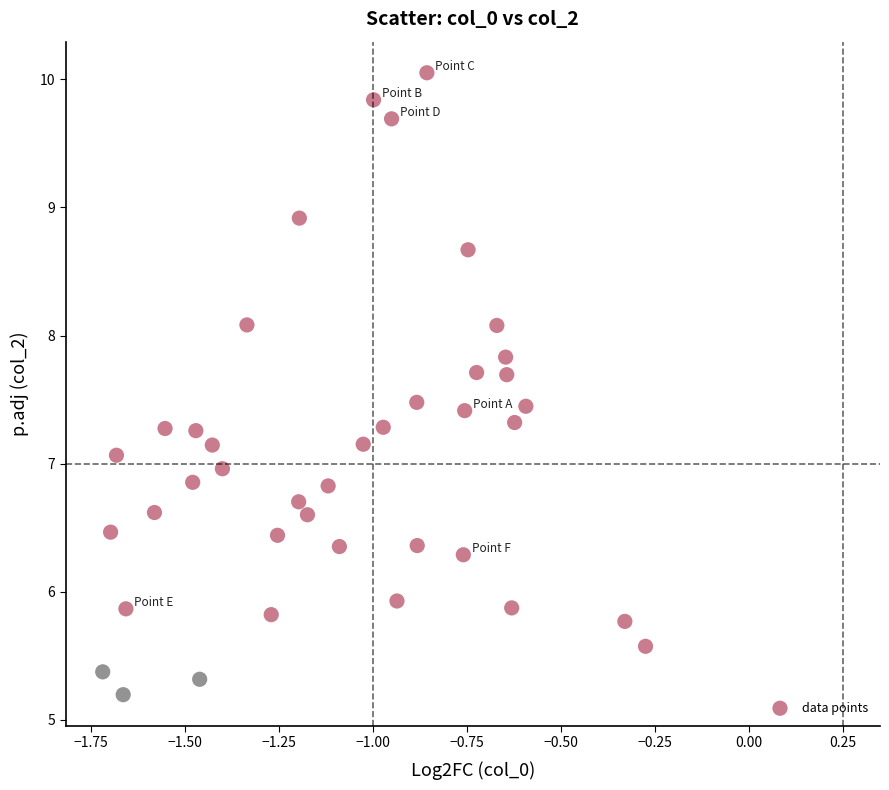

What is the range of X values (max minus min)?

1.4